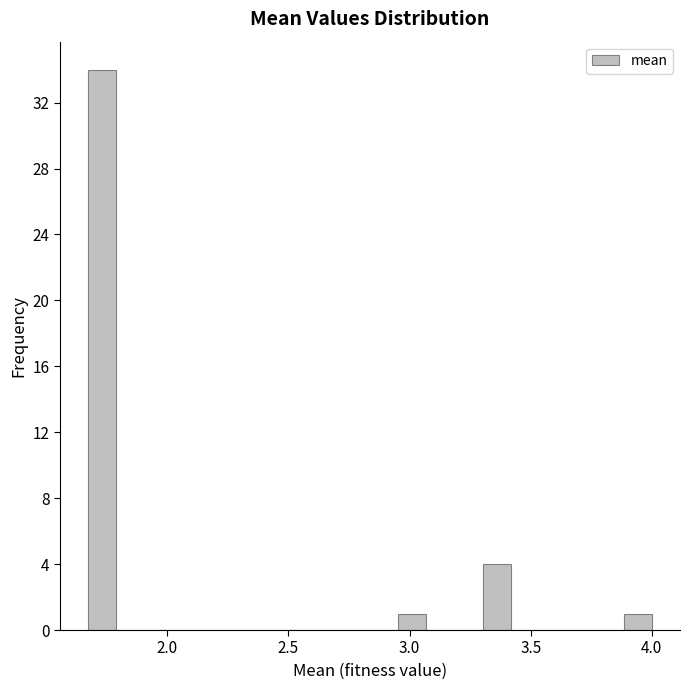

Around what value on the x-axis is the tallest bar? Give the approximate position of its centre, as read against the axis.

1.75